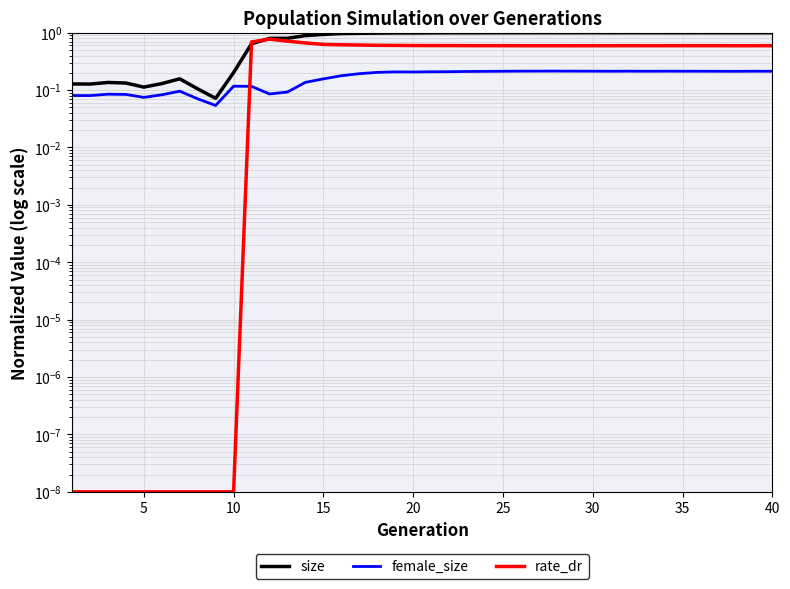

What is the difference between the maximum and second lowest values in the size series?

0.9